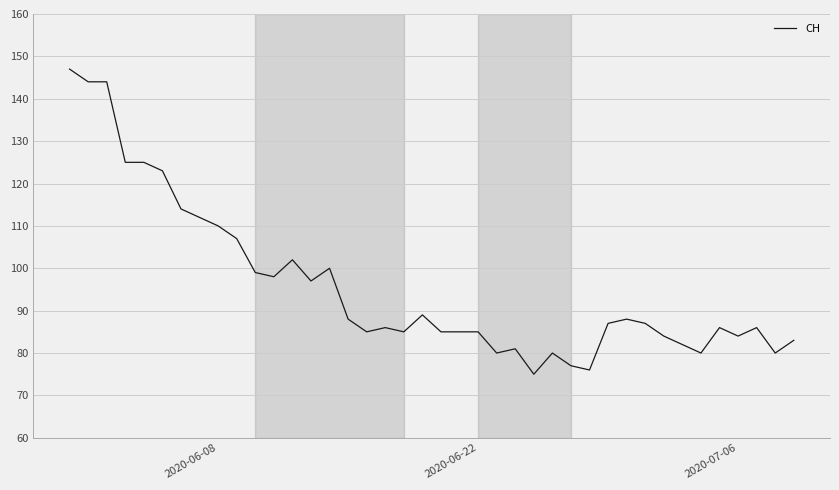

What is the greatest value displayed?

147